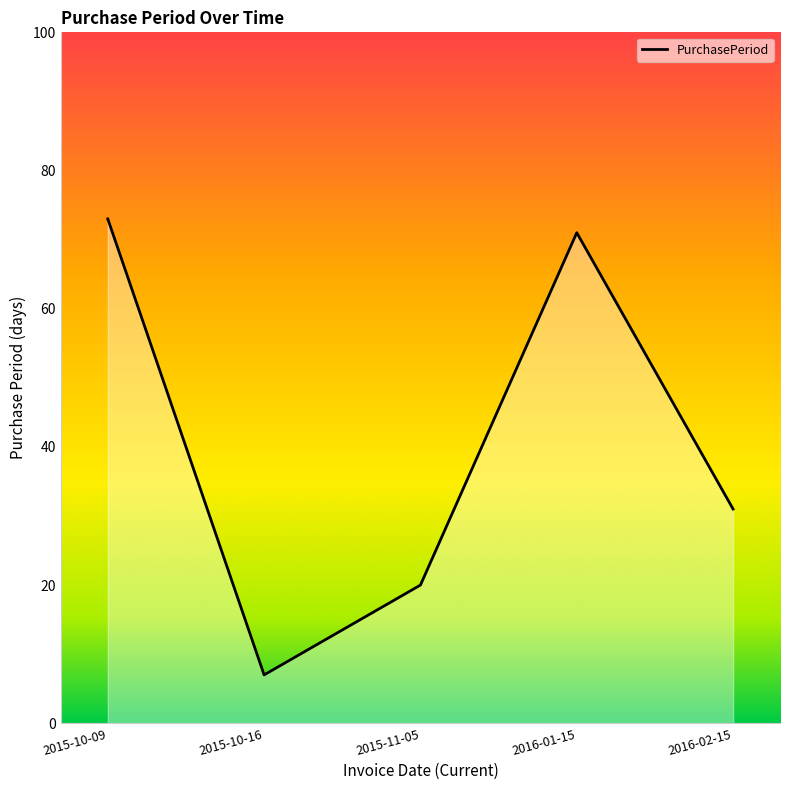

What is the difference between the maximum and minimum values?

66